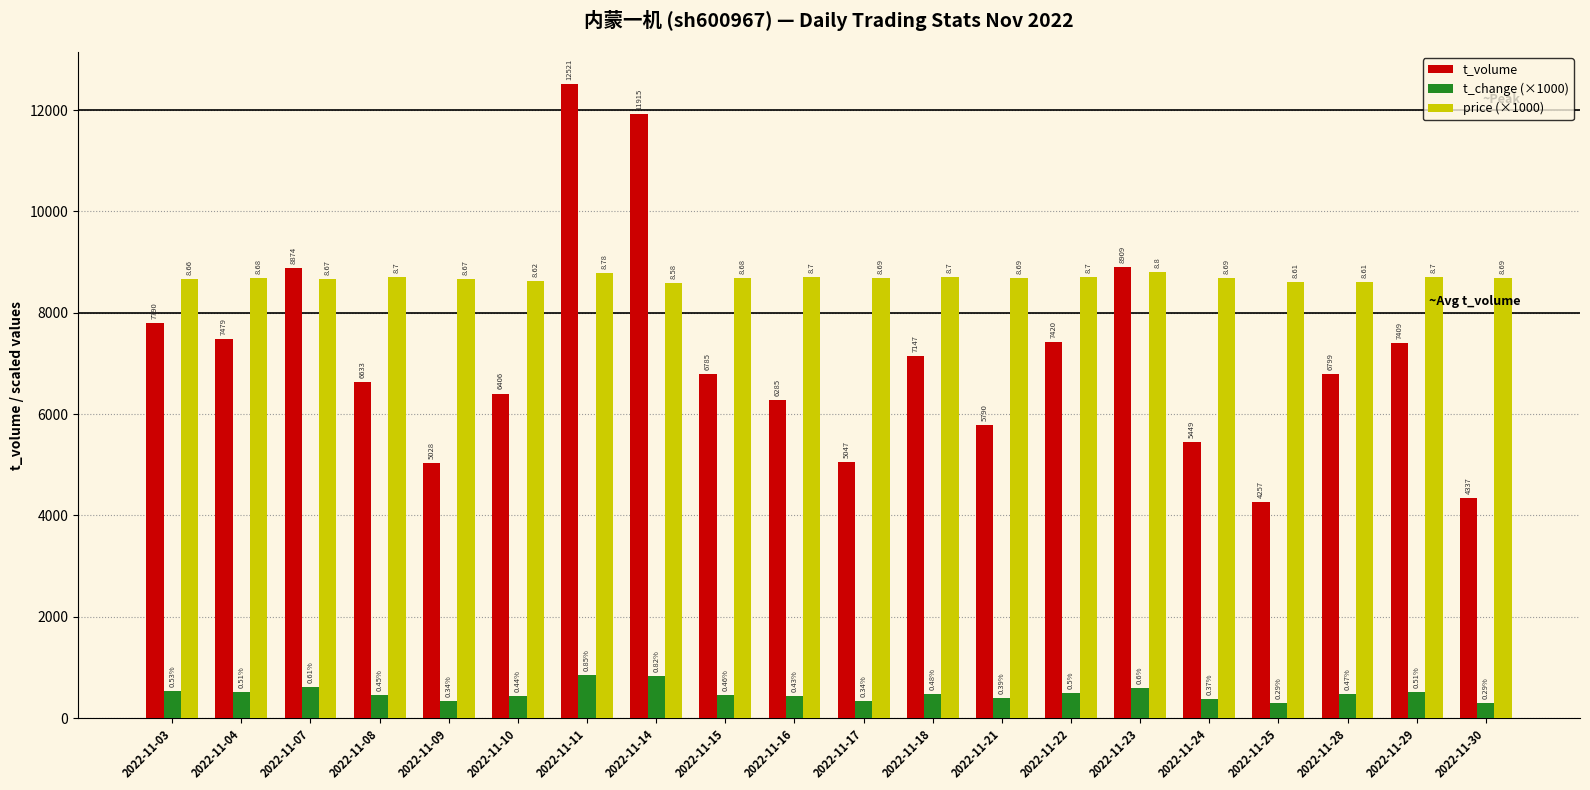

At which category is the sum across all series the highest?

2022-11-11